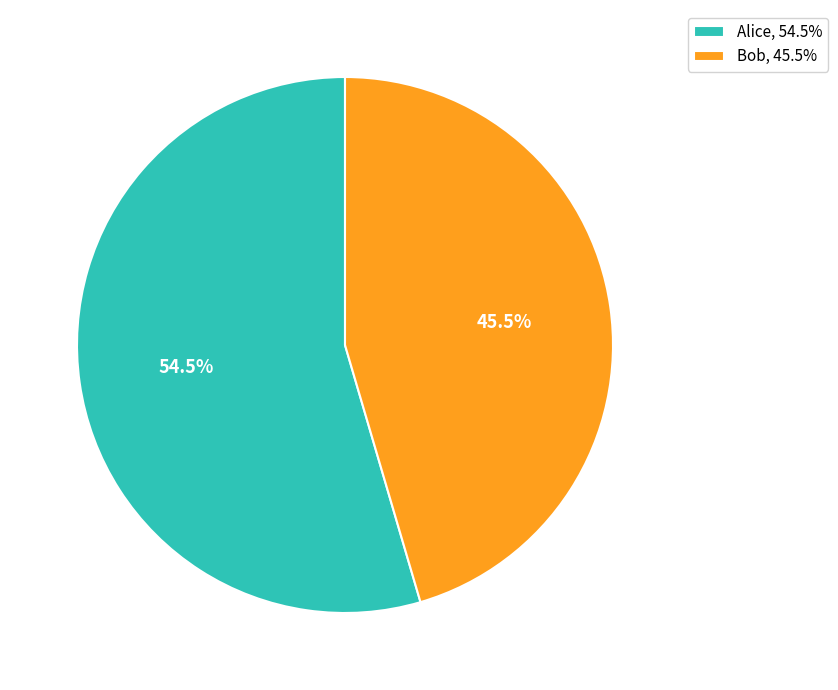

Count the number of slices in the pie.

2